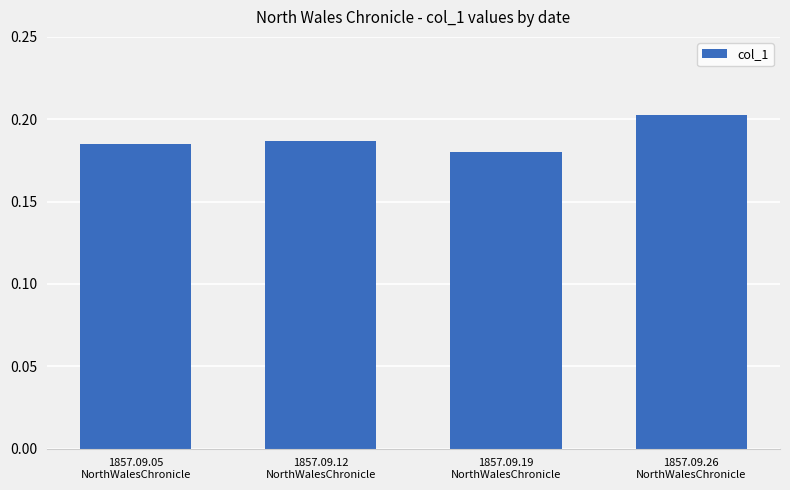

What position from the left is 1857.09.05
NorthWalesChronicle?

1